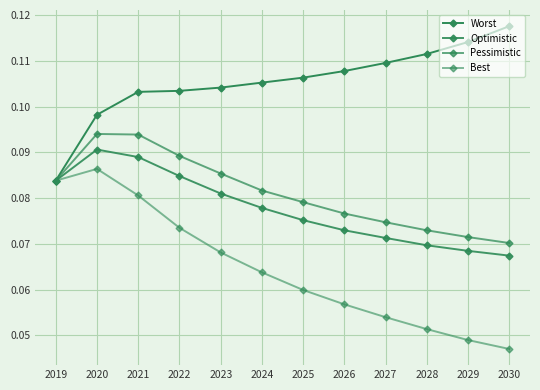

At which label is Best closest to 0?

2030